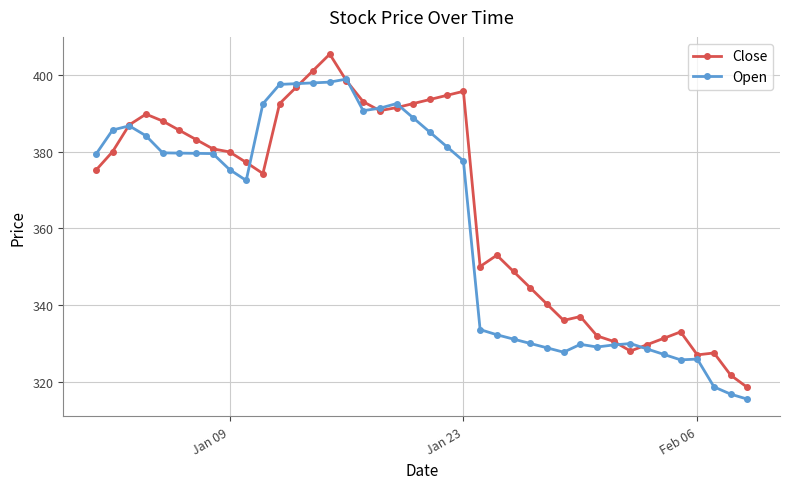

Rank the series by their maximum value, from lowest to highest.

Open, Close